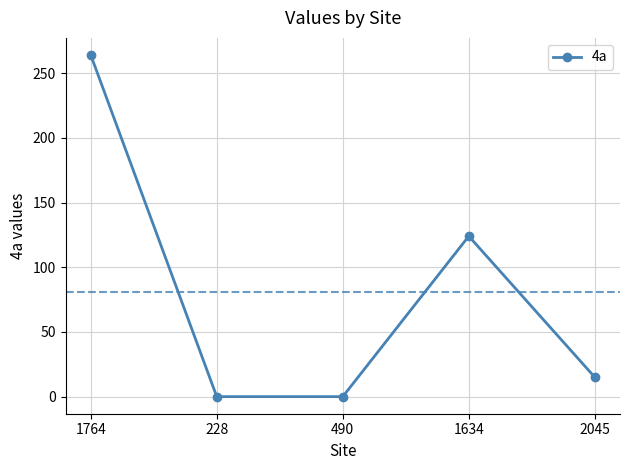

What position from the left is 1634?

4